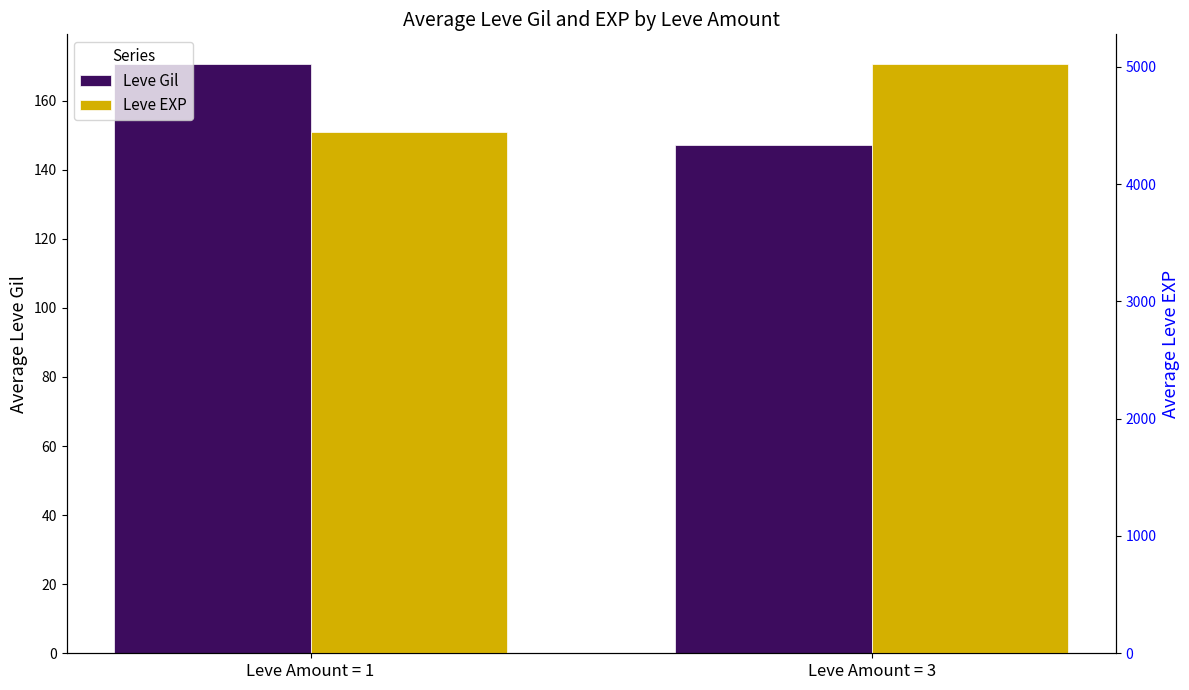

How many bars are there in total?

4